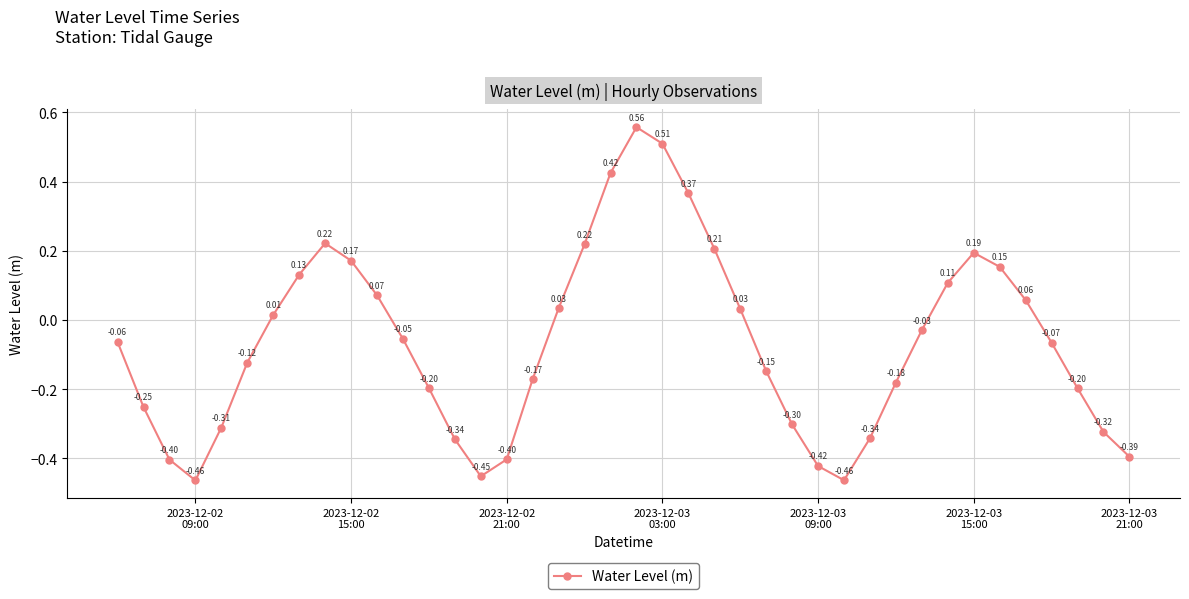

True or false: there are more than 0 points higher than both neighbors.

True